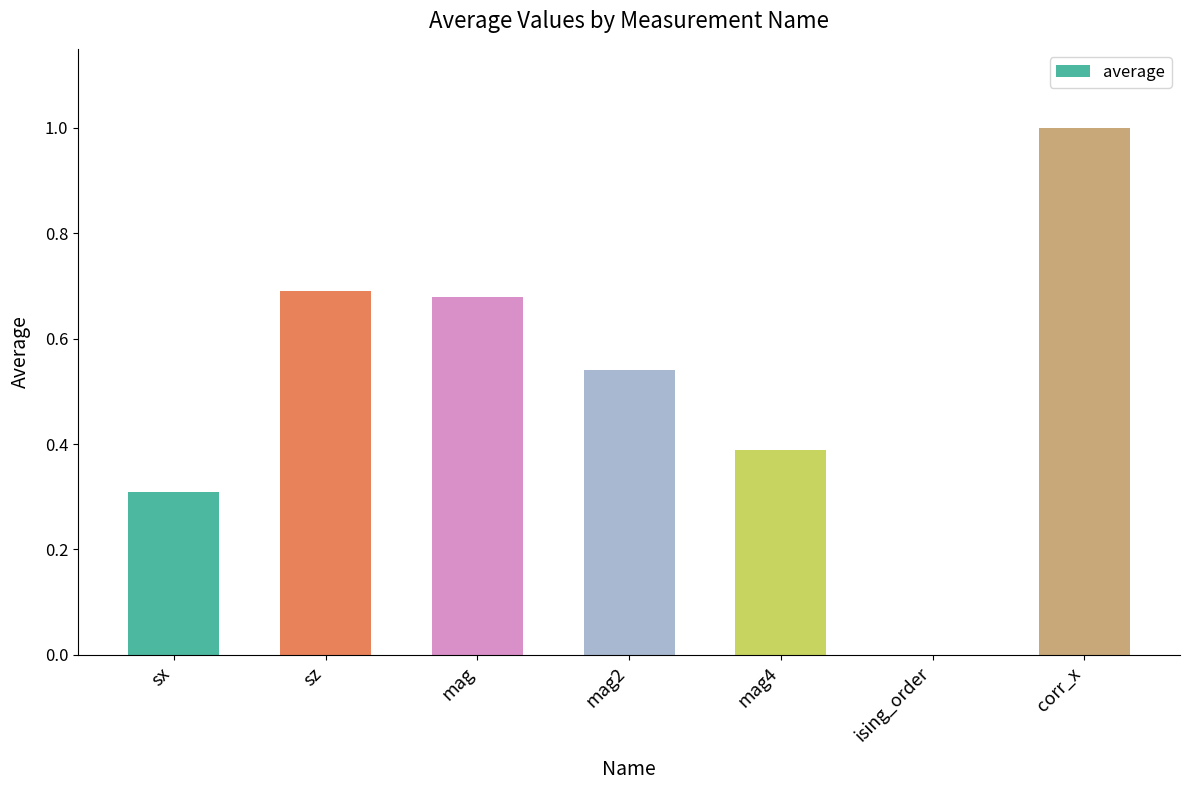

What is the greatest value displayed?

1.0